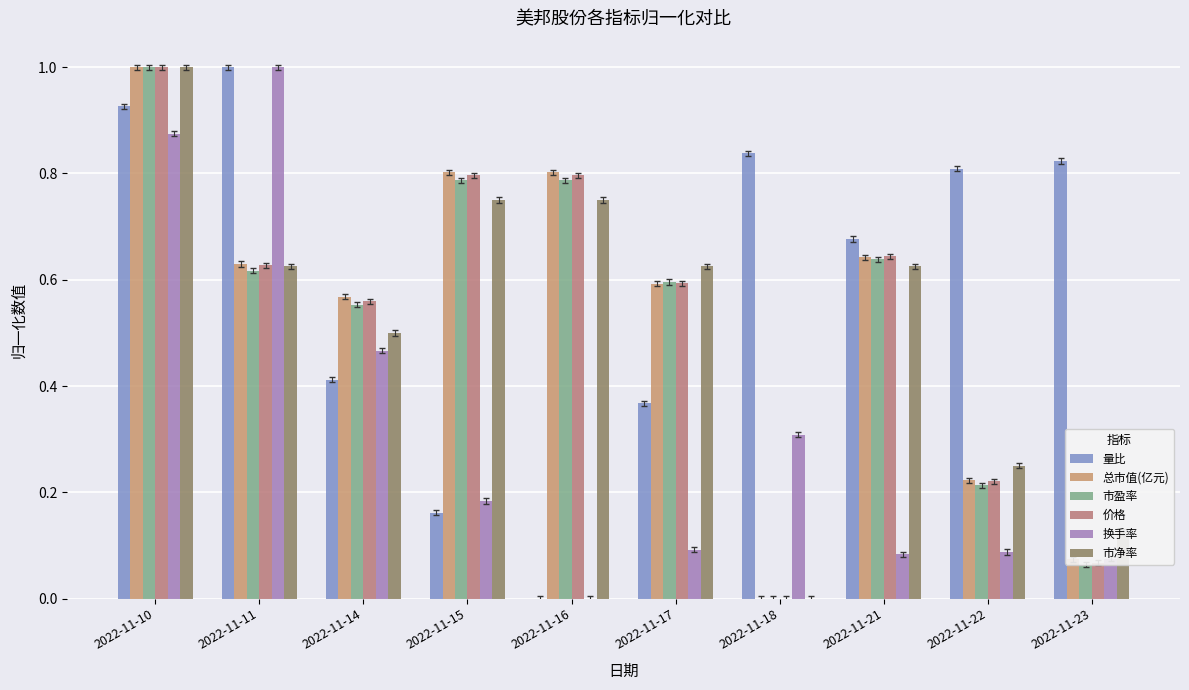

What is the spread (max minus min) of values at 2022-11-22?

0.7